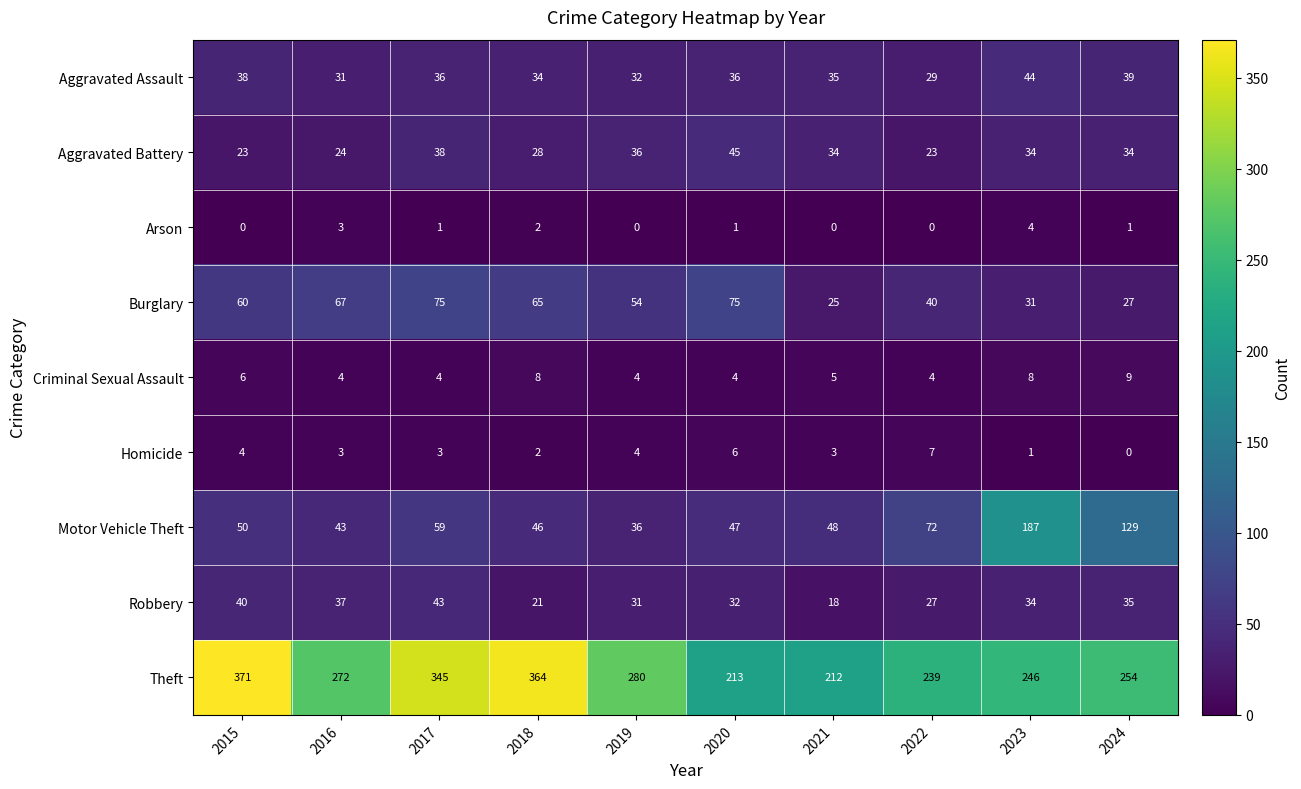

Which series has the widest spread of values?

Theft